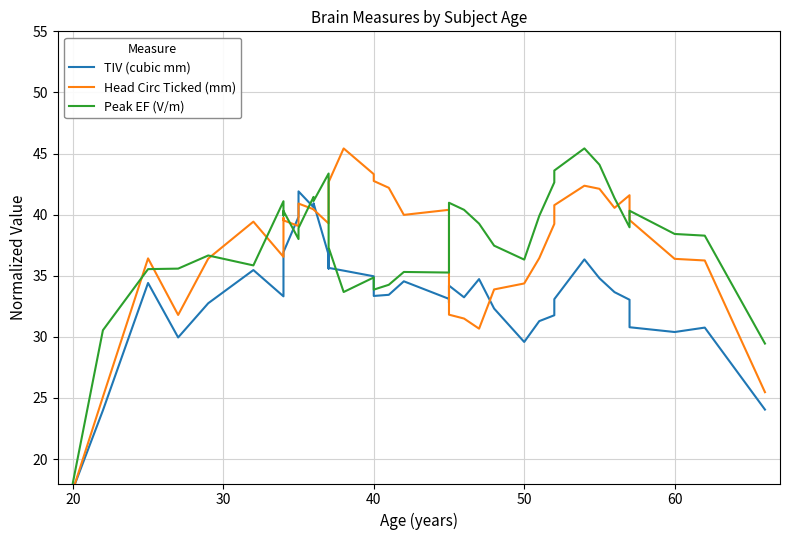

True or false: Peak EF (V/m) has more than 1 points higher than both neighbors.

True